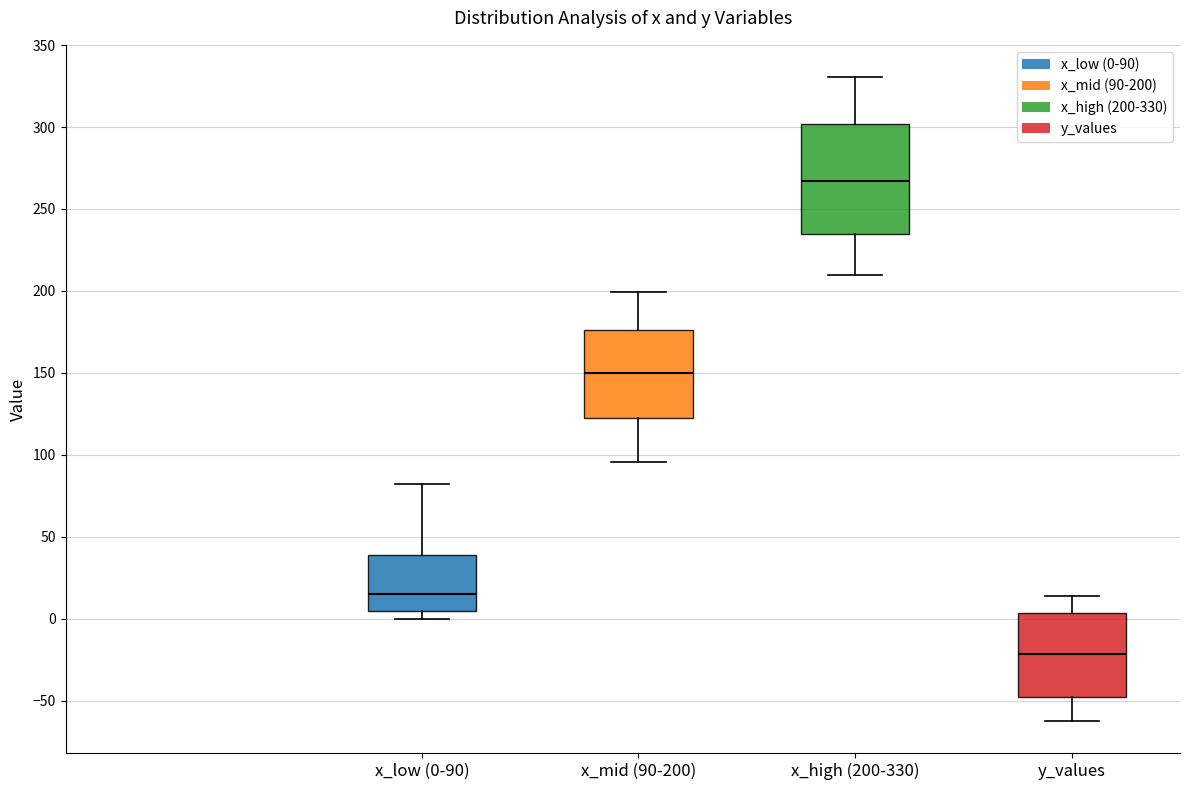

Which box has the lowest median line?

y_values